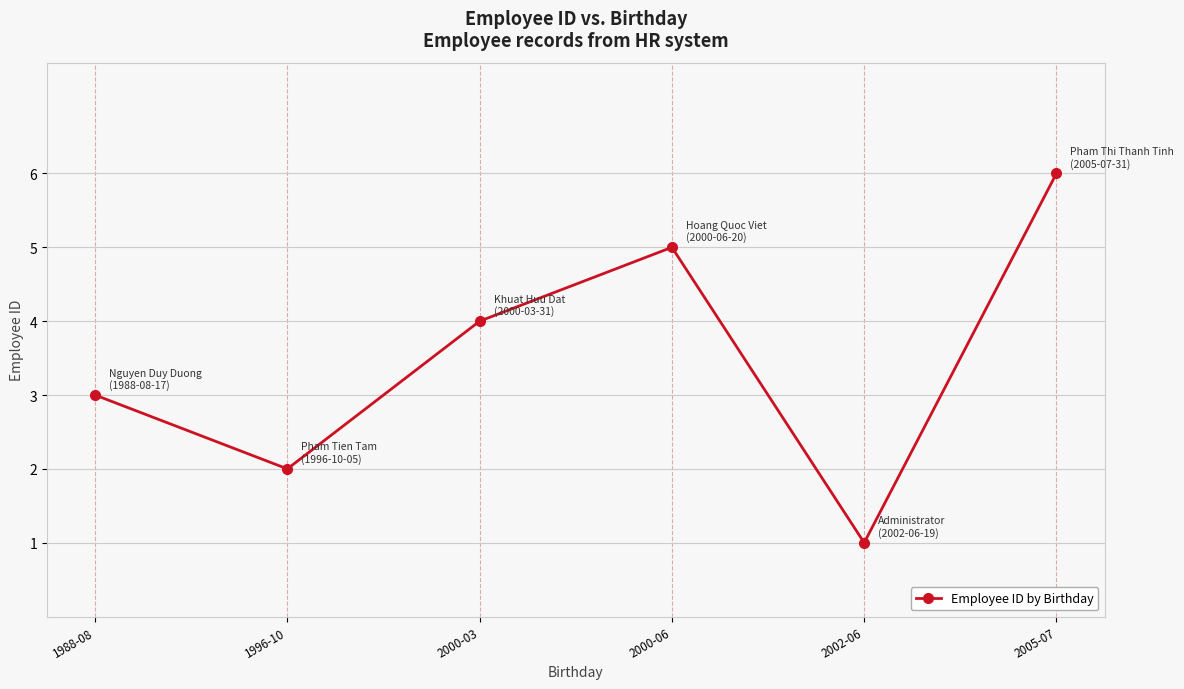

List the labels in order of value, smallest first.

2002-06, 1996-10, 1988-08, 2000-03, 2000-06, 2005-07